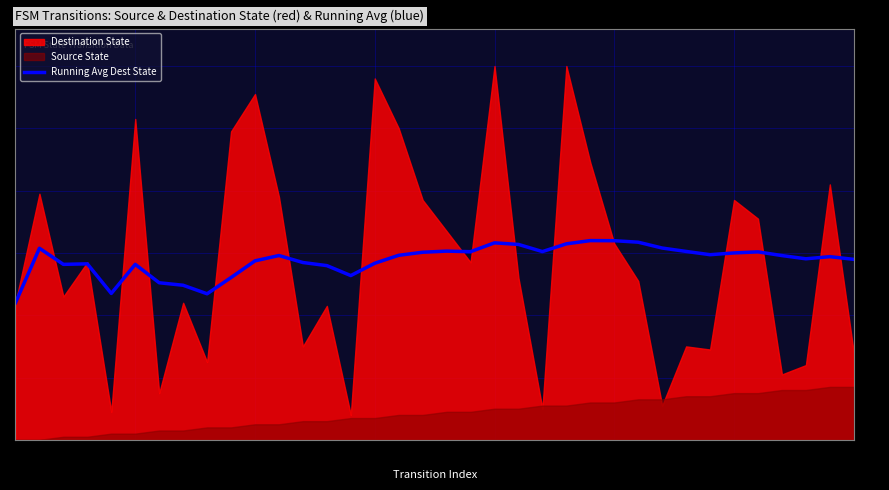

How many lines are shown in the chart?

1